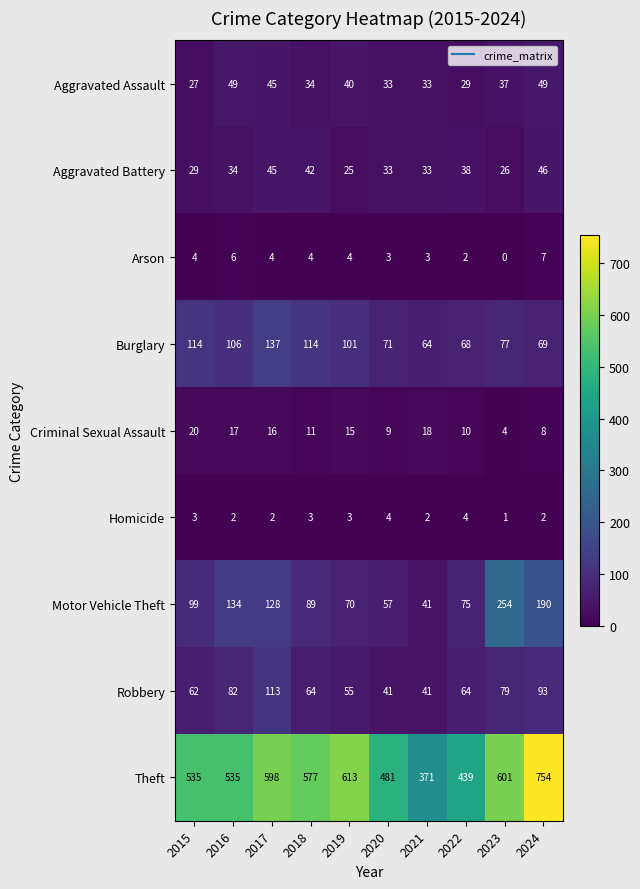

At how many categories does at least one series exceed 266?

10